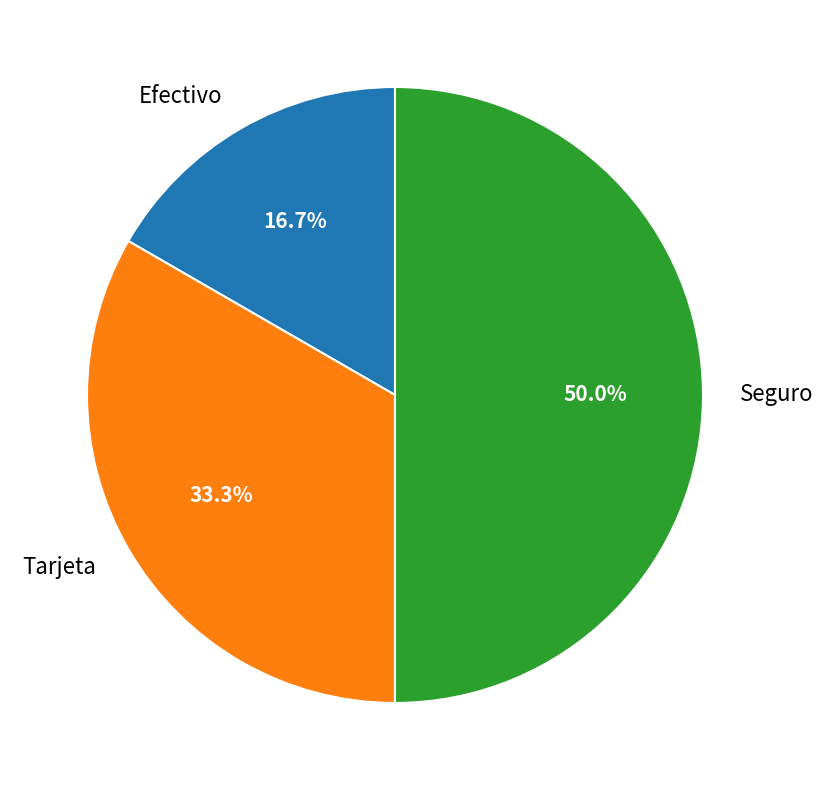

Does Tarjeta account for over 50% of the chart?

No